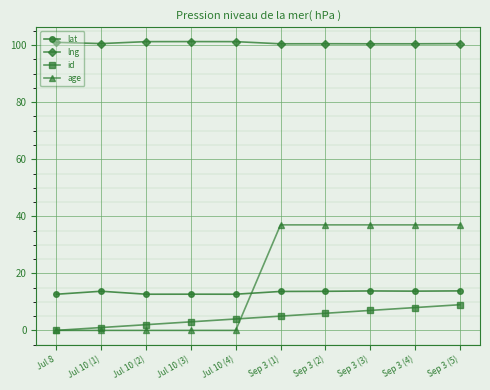

Which series has the largest range (max minus min)?

age